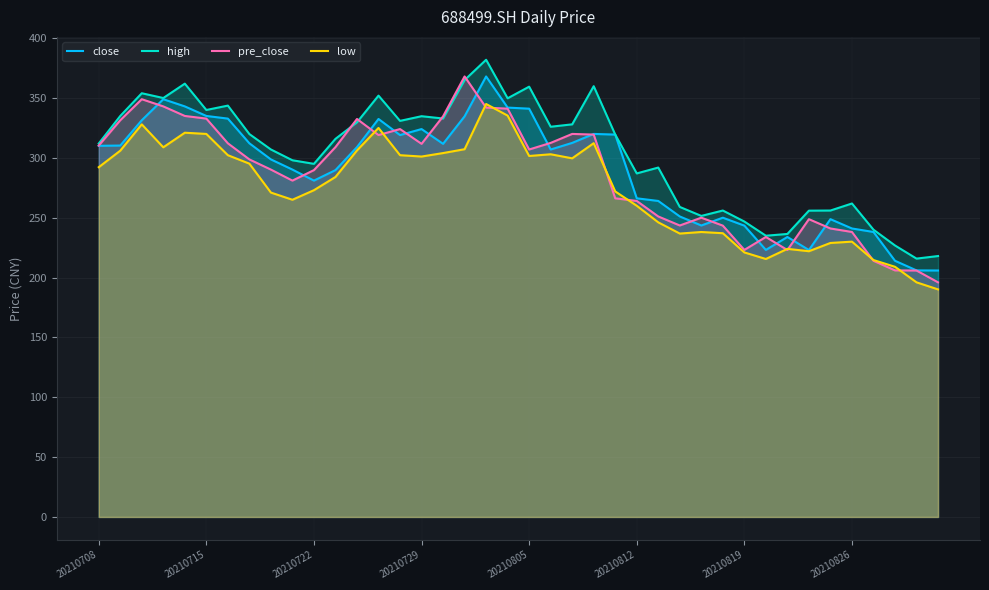

Where is pre_close nearest to the value 282?

9